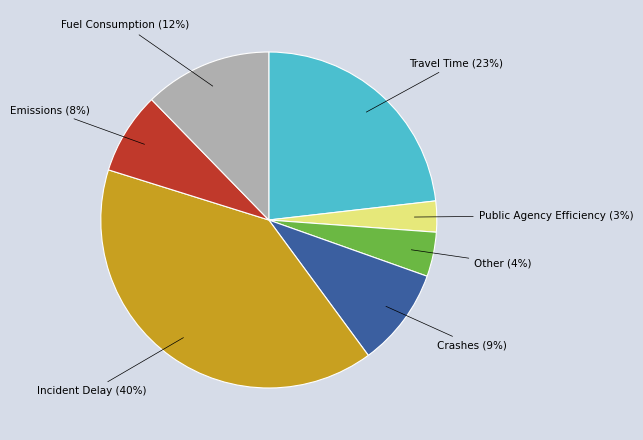

Does any single category account for the majority?

No